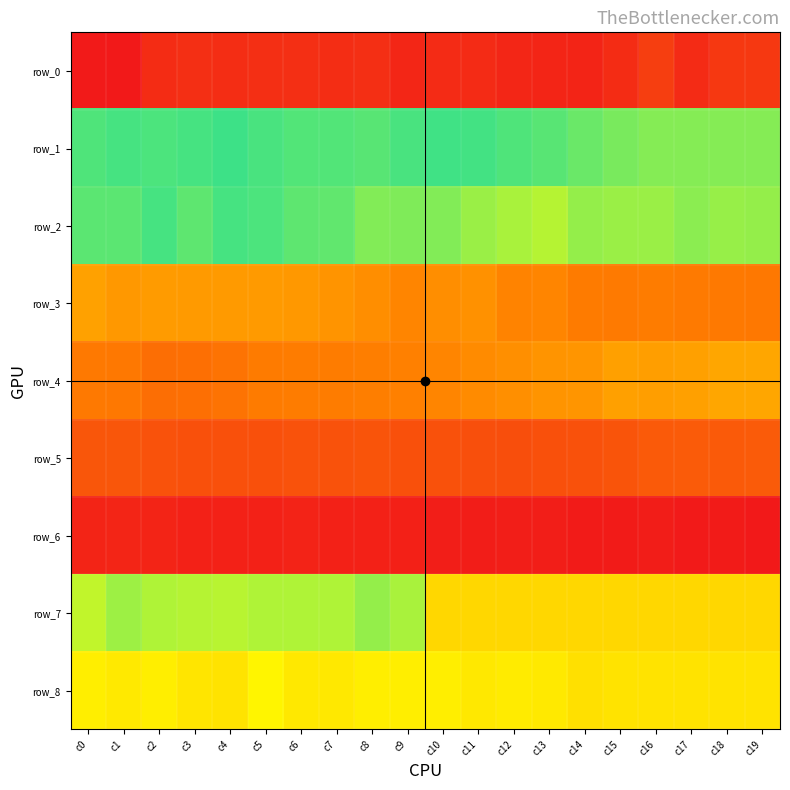

The row_5 series shows 253 at c8. True or false?

True